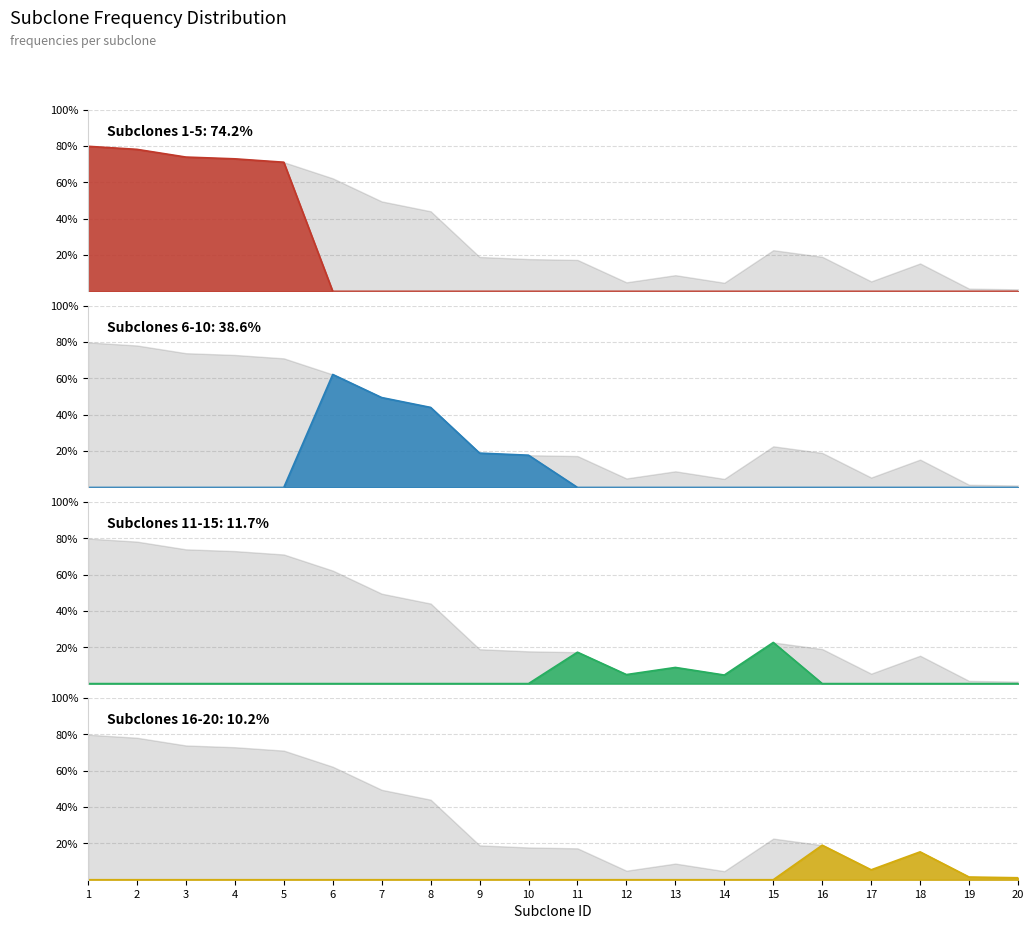

What are all the series names shown in the legend?

Subclones 1-5, Subclones 6-10, Subclones 11-15, Subclones 16-20